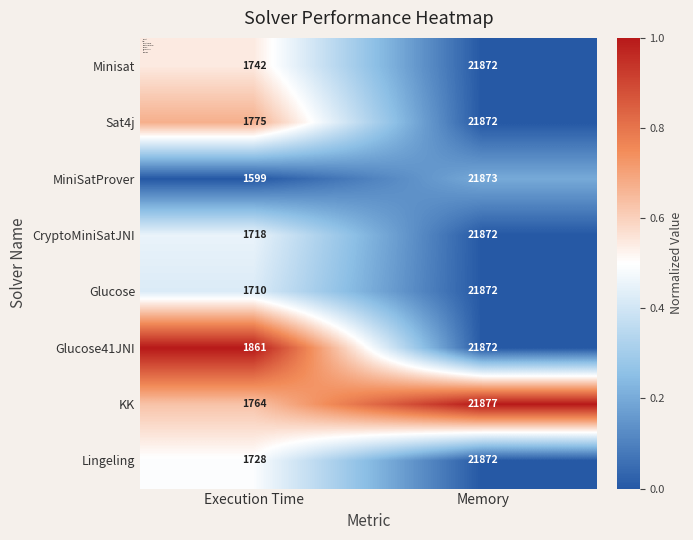

What value does the Glucose41JNI series have at Memory, to the nearest 100?

21900